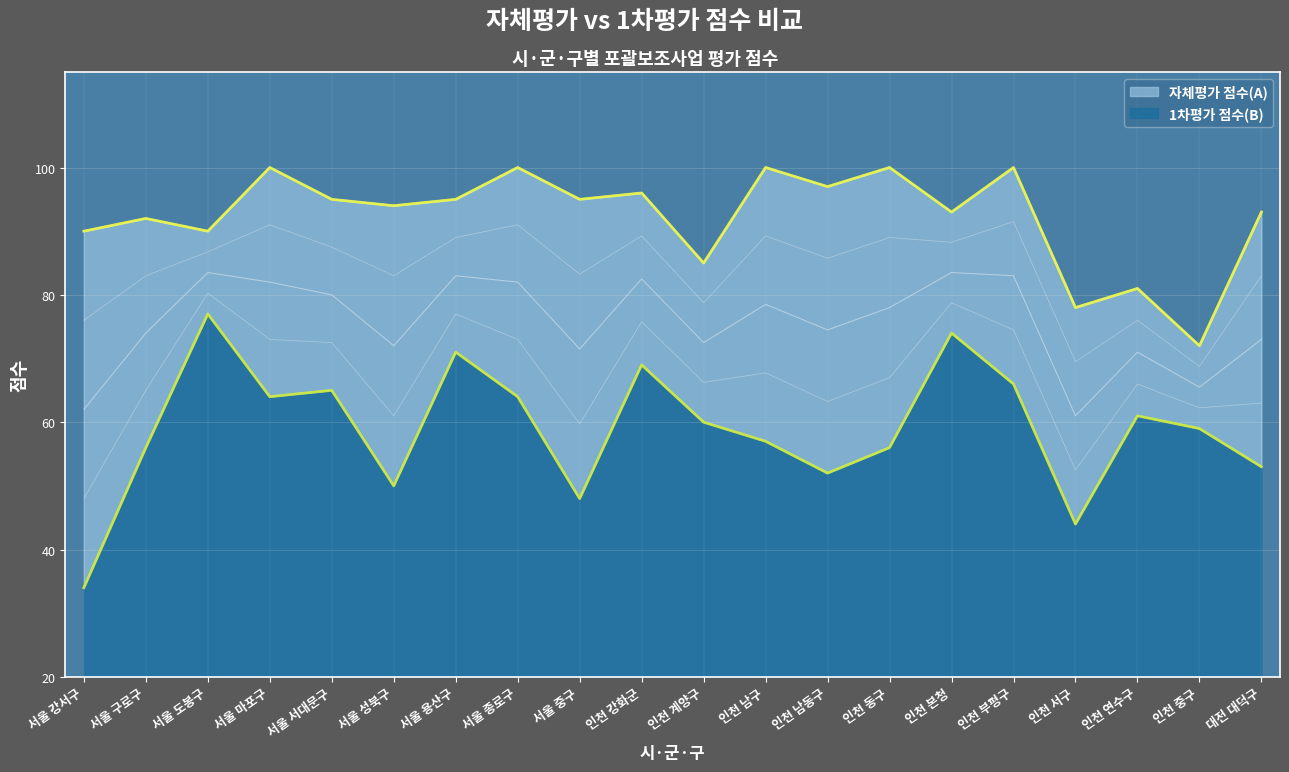

True or false: 자체평가 점수(A) and 1차평가 점수(B) cross at least once.

False